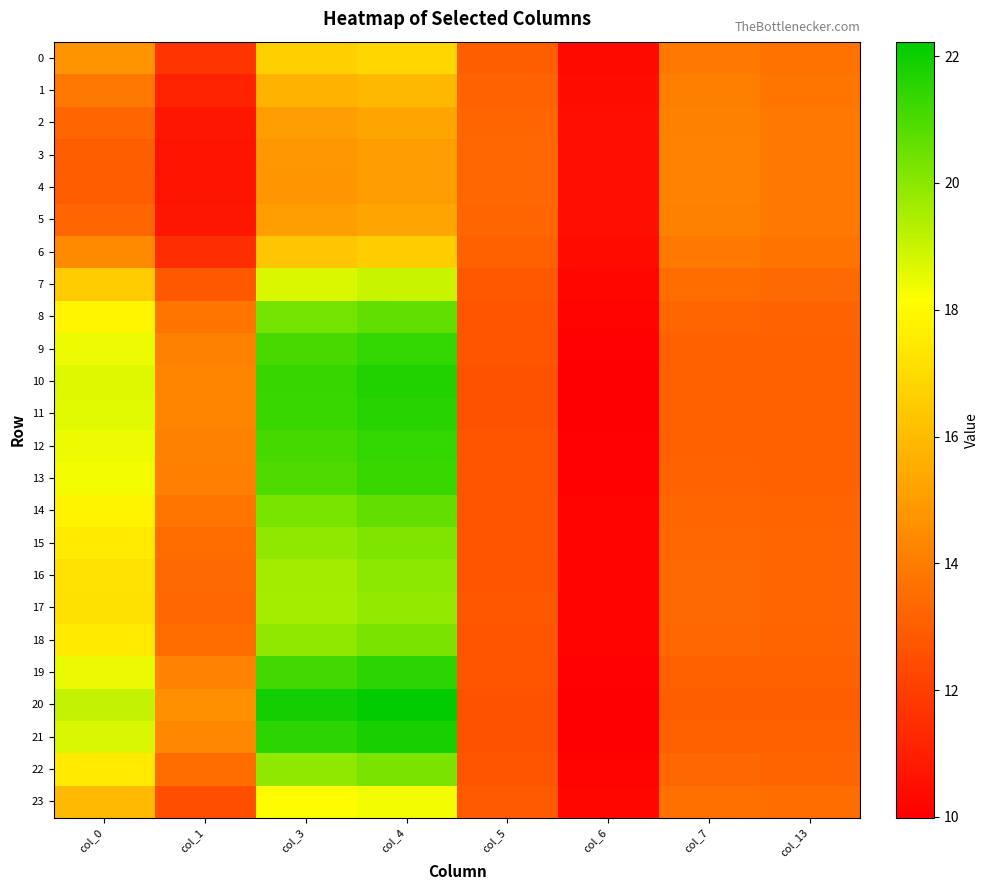

Which category has the lowest value across all series?

col_6